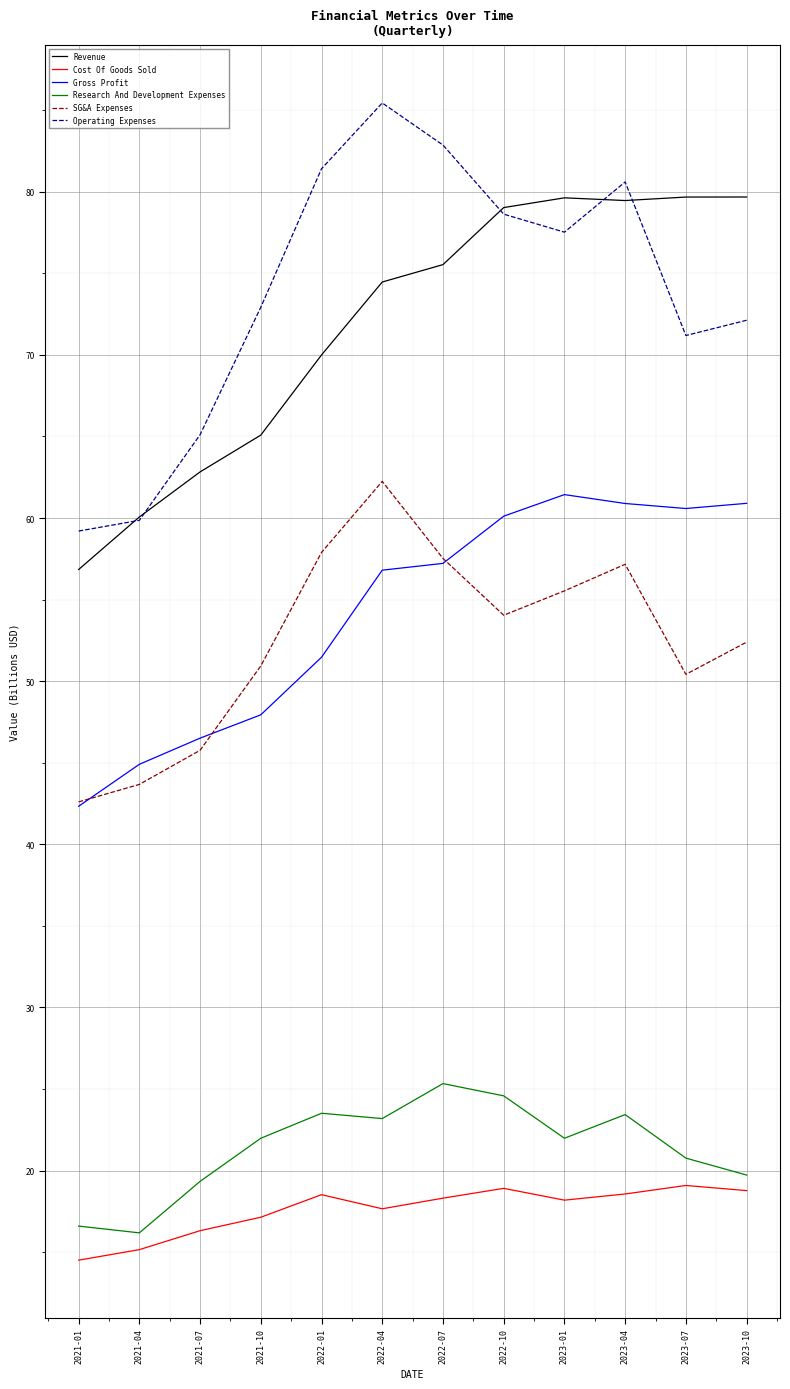

Which series has the widest spread of values?

Operating Expenses